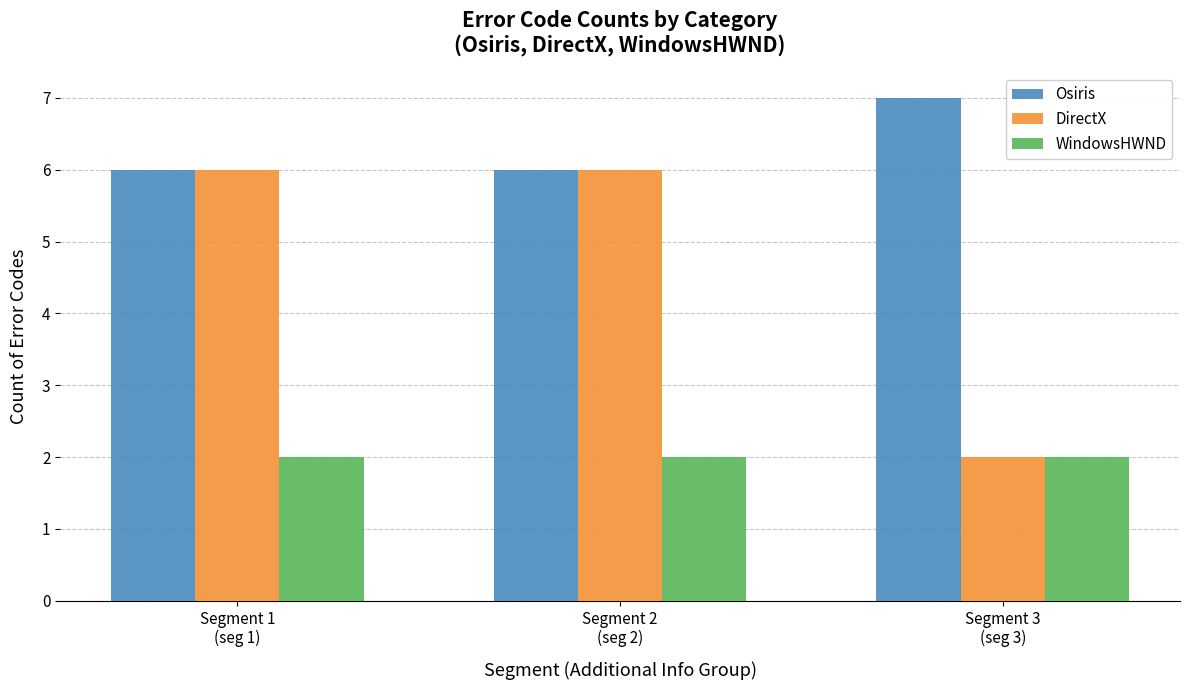

Reading left to right, transcribe all the data shown in this chart.

Osiris: Segment 1
(seg 1)=6	Segment 2
(seg 2)=6	Segment 3
(seg 3)=7
DirectX: Segment 1
(seg 1)=6	Segment 2
(seg 2)=6	Segment 3
(seg 3)=2
WindowsHWND: Segment 1
(seg 1)=2	Segment 2
(seg 2)=2	Segment 3
(seg 3)=2